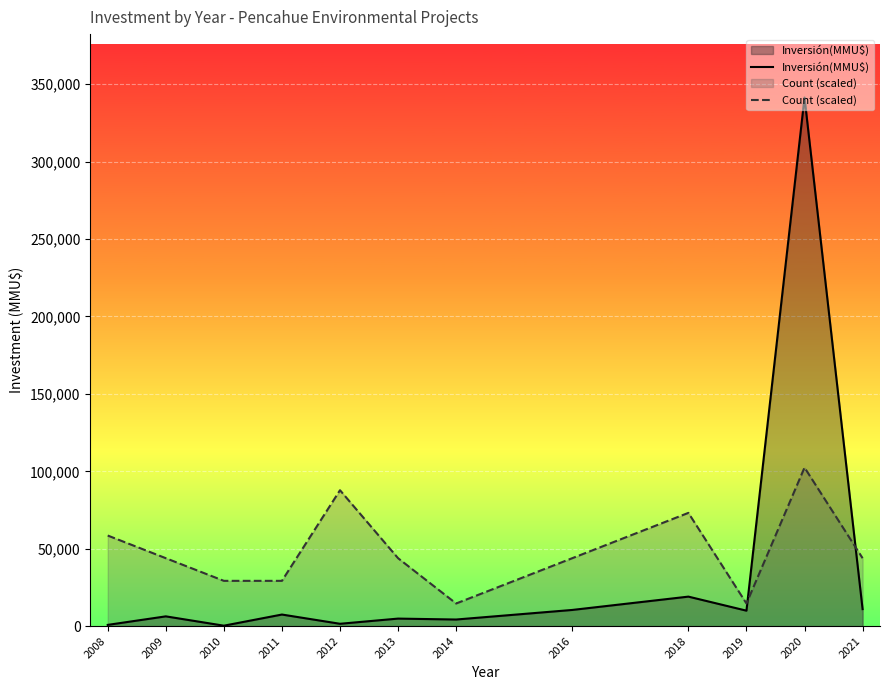

How many interior local valleys does the Inversión(MMU$) series have?

4